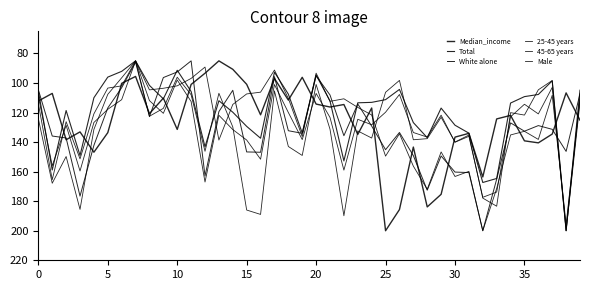

Rank the series by their maximum value, from lowest to highest.

Median_income, Total, White alone, 25-45 years, 45-65 years, Male